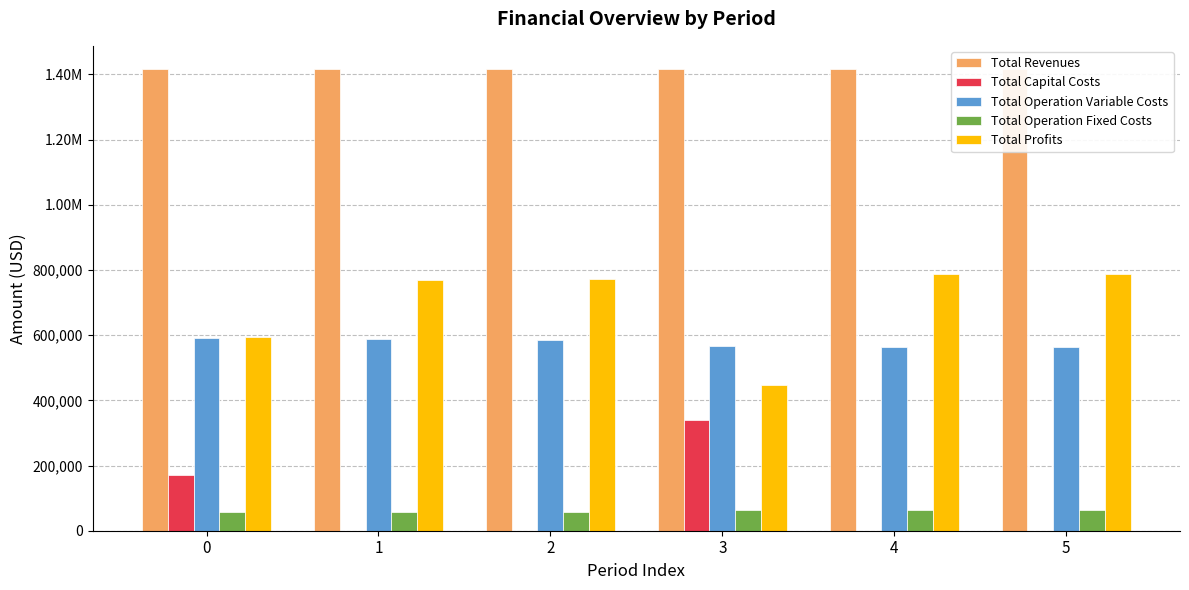

At 1, list the series in order from smallest to largest.

Total Capital Costs, Total Operation Fixed Costs, Total Operation Variable Costs, Total Profits, Total Revenues